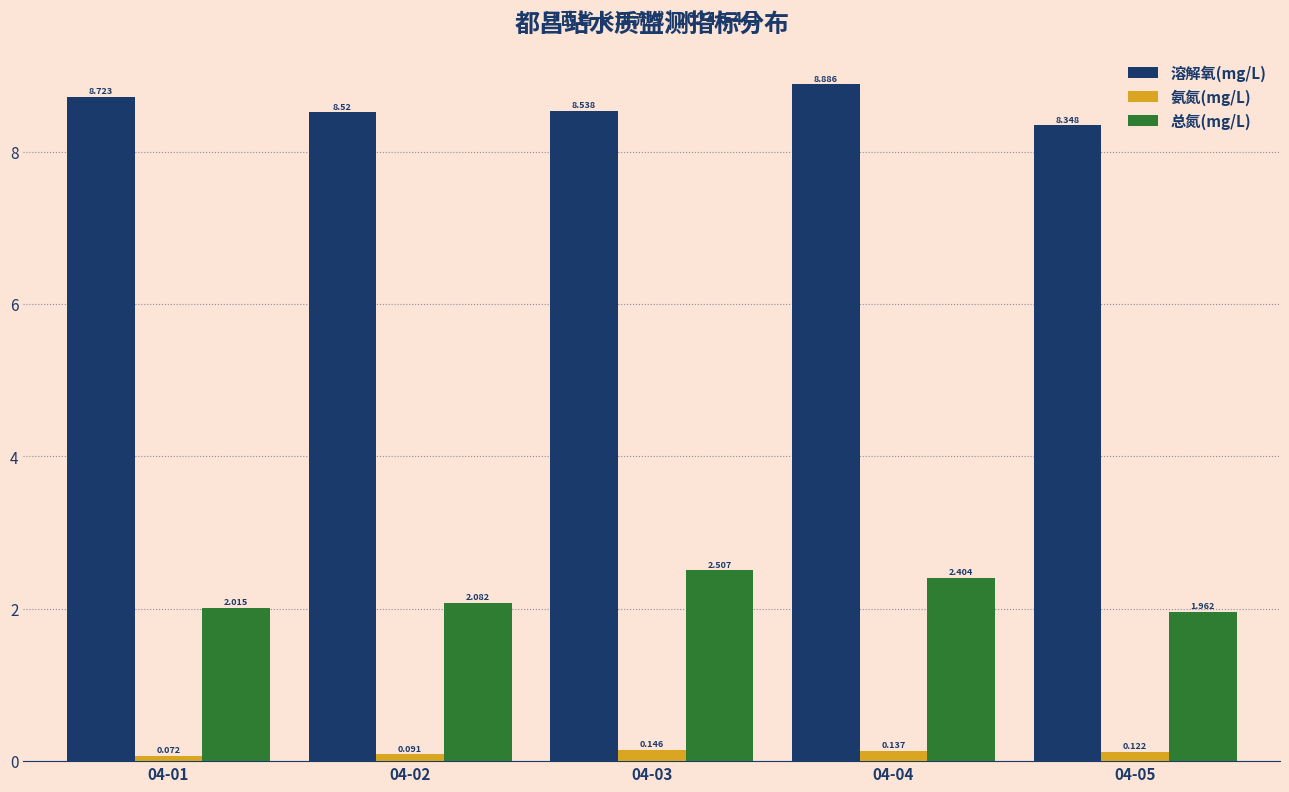

How many categories are shown in the chart?

5